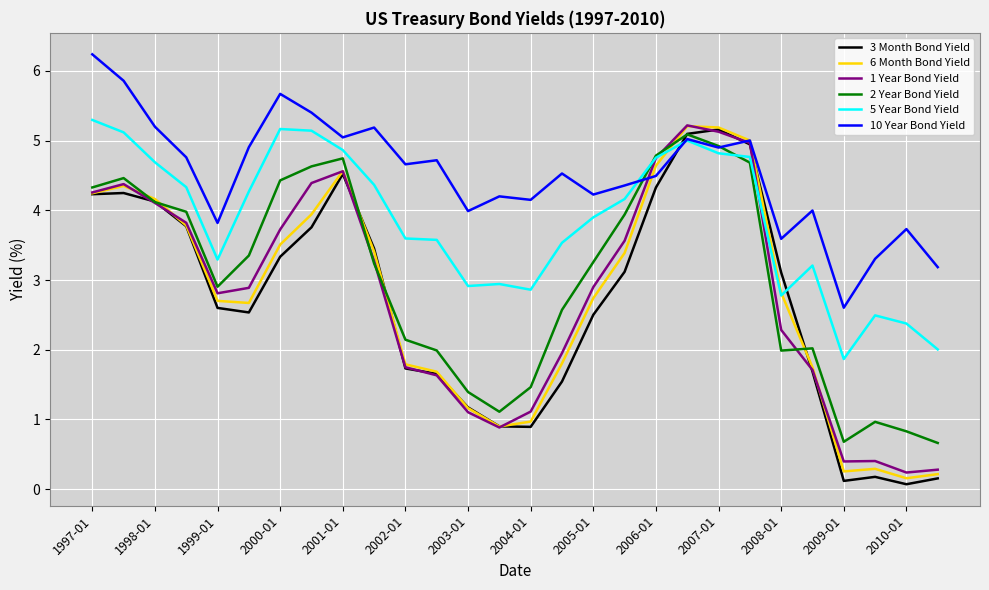

What is the minimum value for 2 Year Bond Yield?

0.7